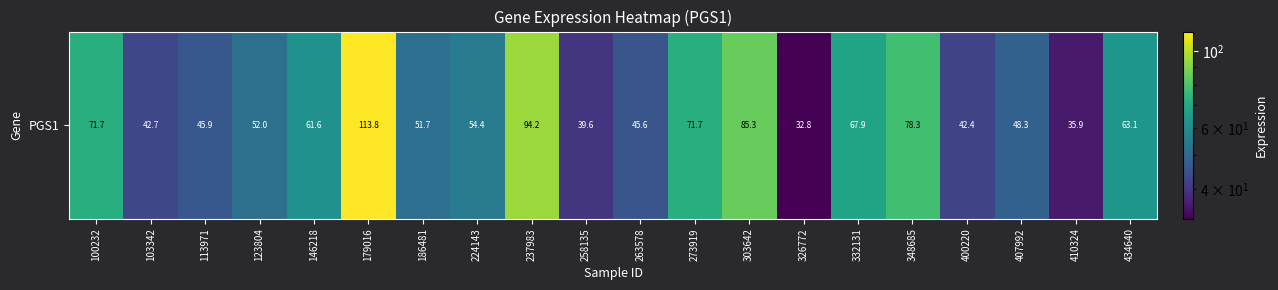

Reading right to left, extract all data points from this chart.

434640=63.1	410324=35.9	407992=48.3	400220=42.4	348685=78.3	332131=67.9	326772=32.8	303642=85.3	273919=71.7	263578=45.6	258135=39.6	237983=94.2	224143=54.4	186481=51.7	179016=113.8	146218=61.6	123804=52.0	113971=45.9	103342=42.7	100232=71.7